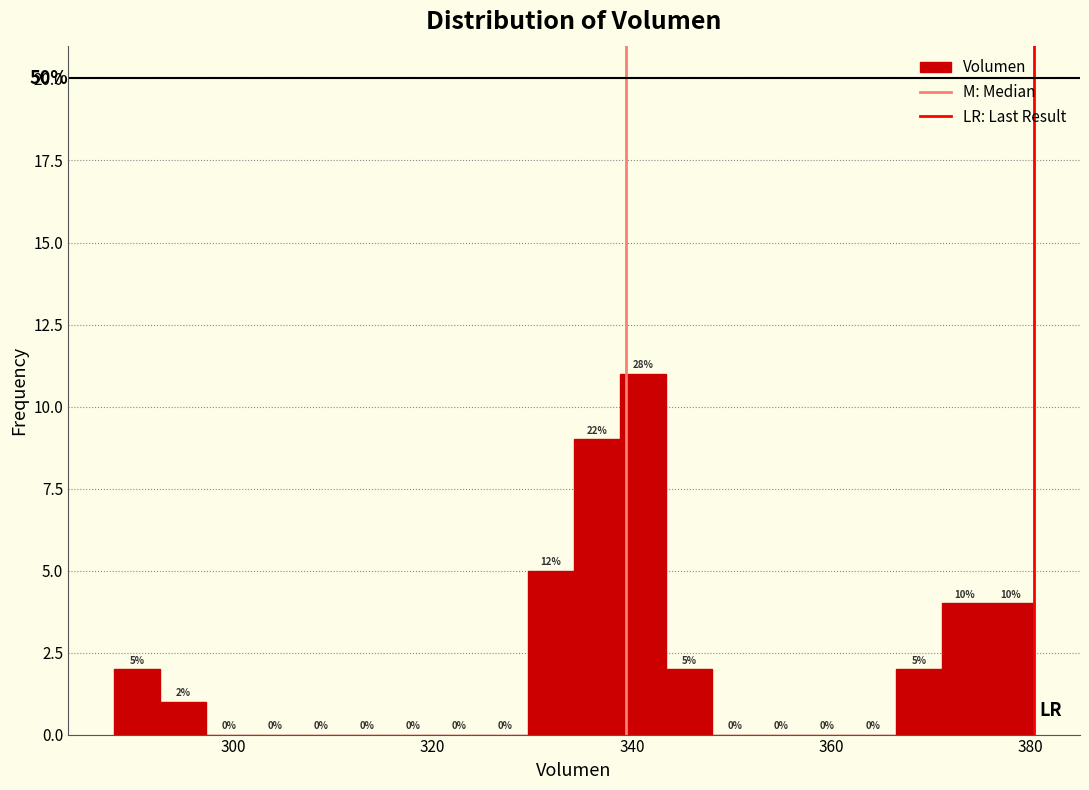

Read against the x-axis, roughly where is the centre of the tallest bar?

342